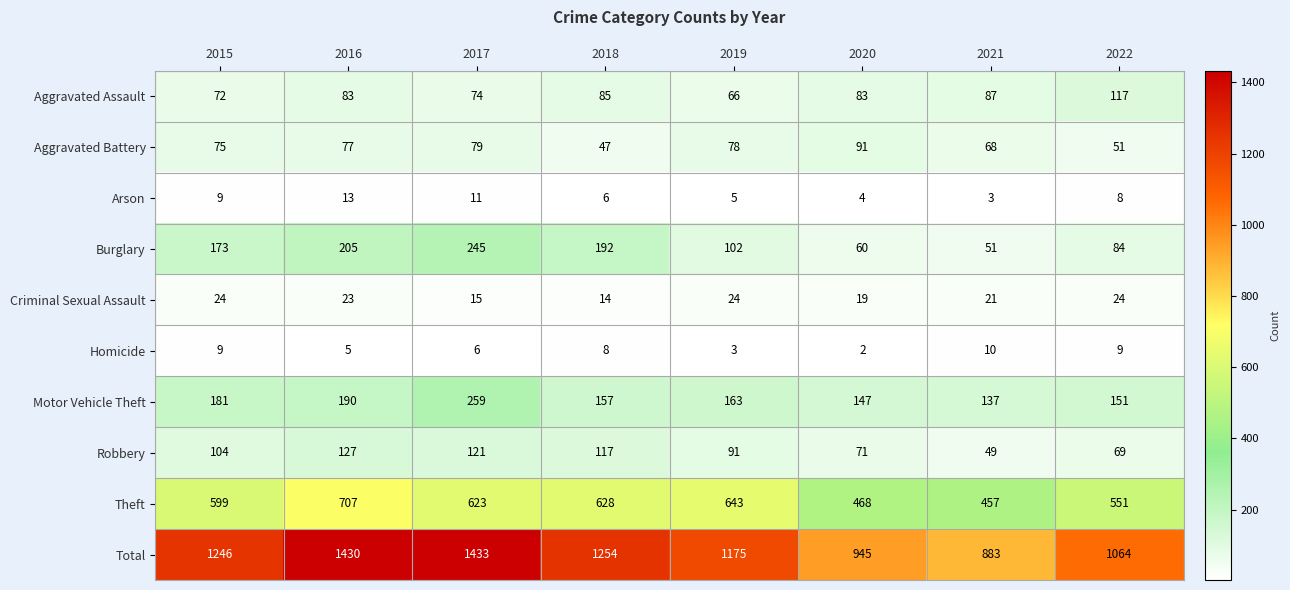

At which category is the sum across all series the highest?

2017